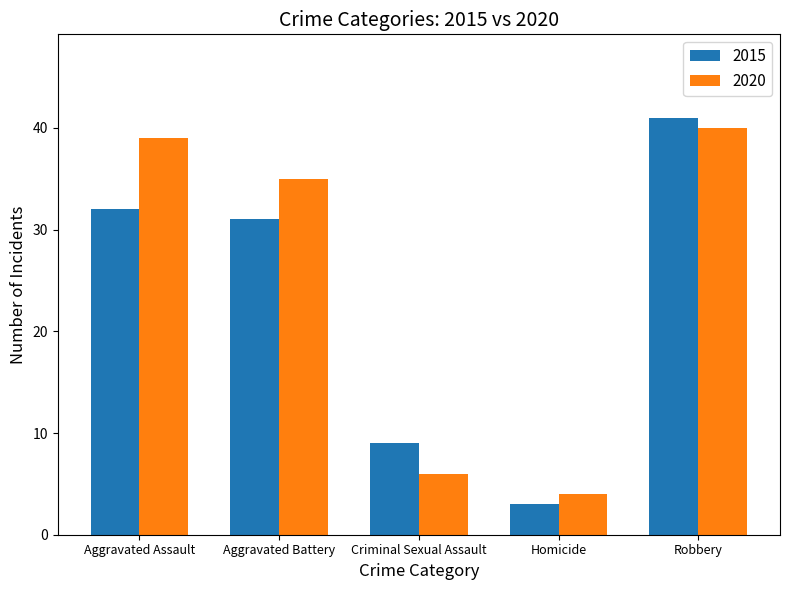

At which label is 2015 closest to 22?

Aggravated Battery